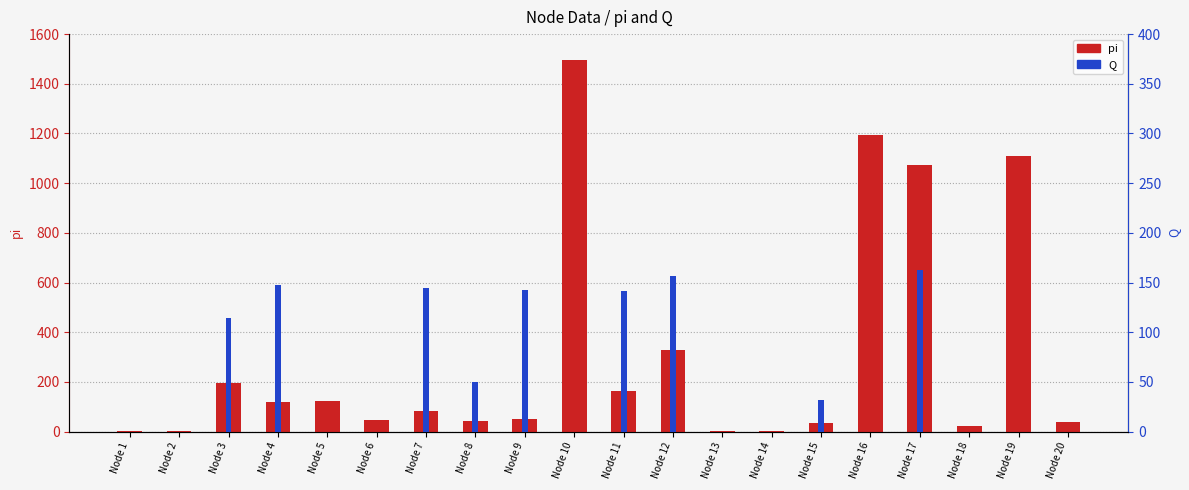

How many bars are there in total?

40